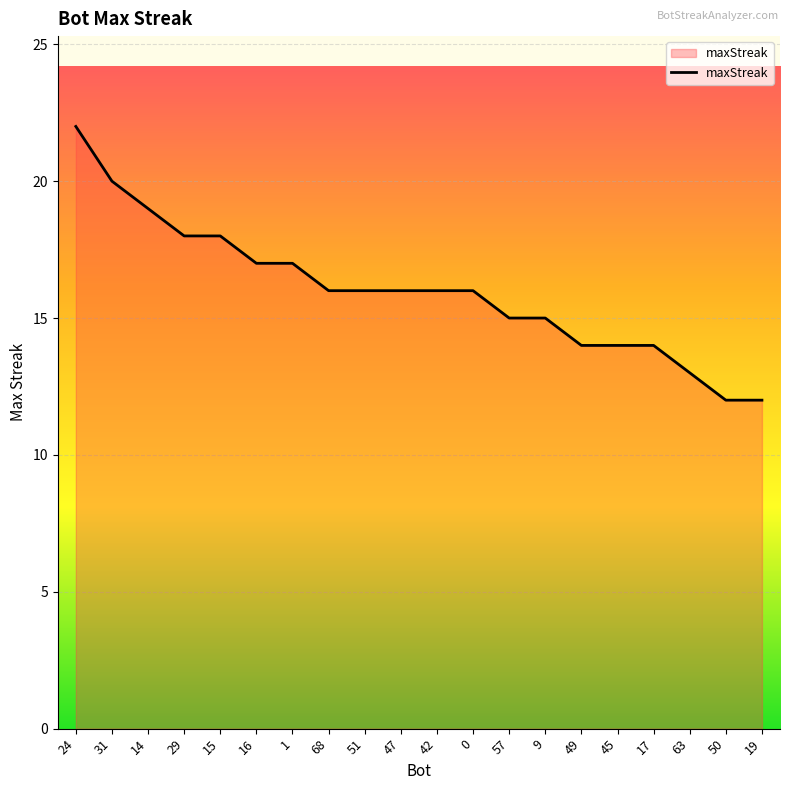

Reading left to right, list all the values displayed in this chart.

22	20	19	18	18	17	17	16	16	16	16	16	15	15	14	14	14	13	12	12